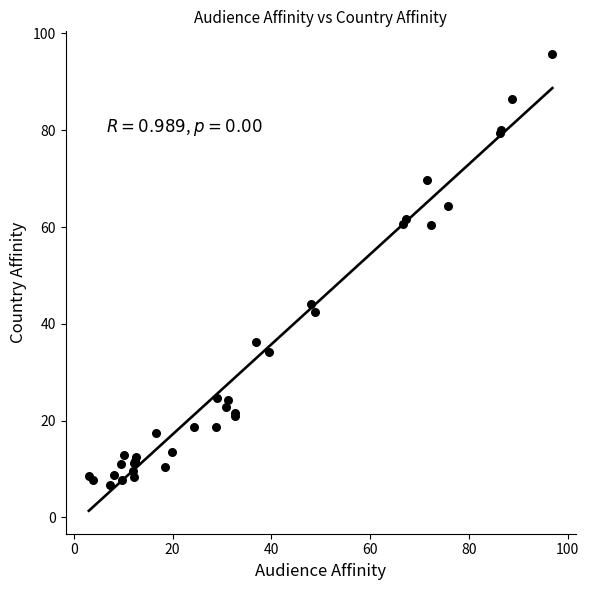

What Y value in the scatter plot is closest to 51?

44.1